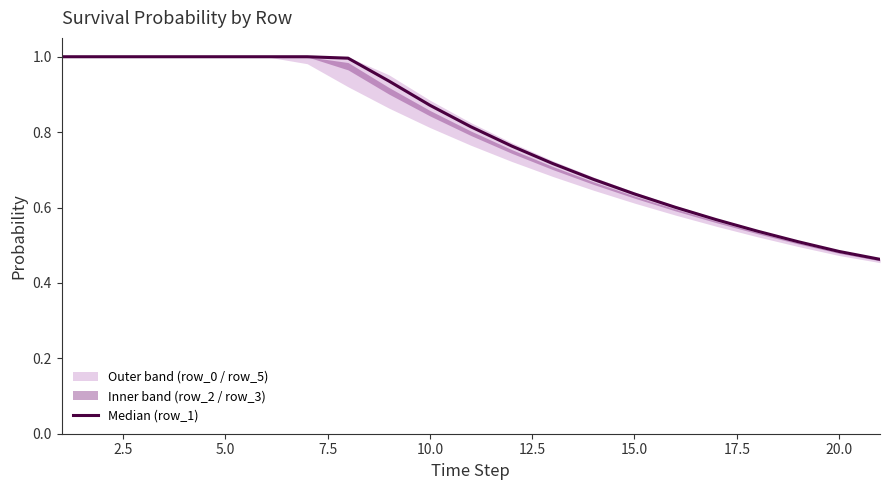

The value at 5.0 is 1.0. True or false?

True